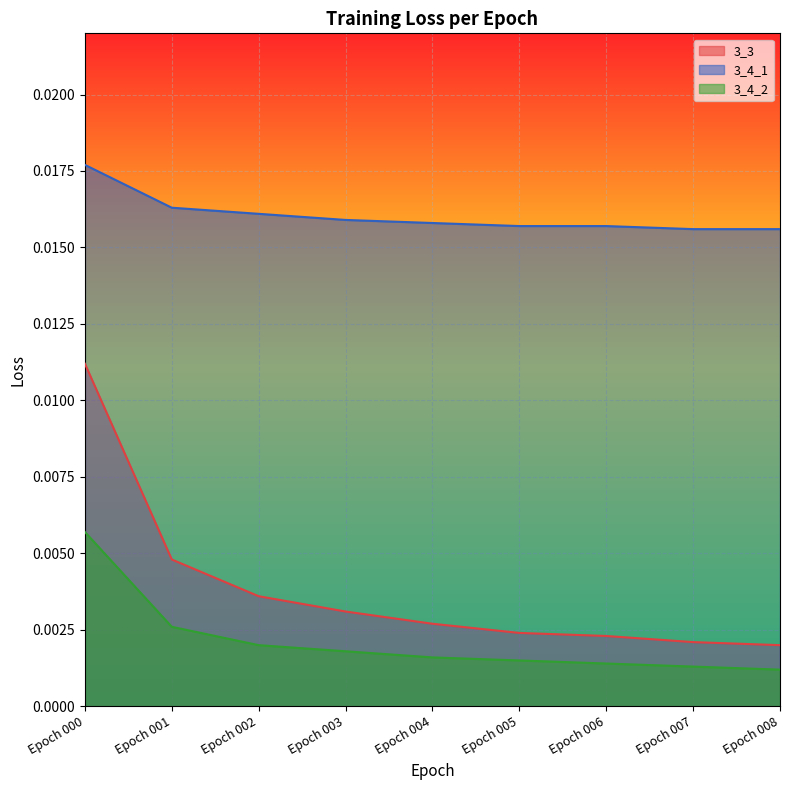

True or false: 3_3 has more than 2 points higher than both neighbors.

False